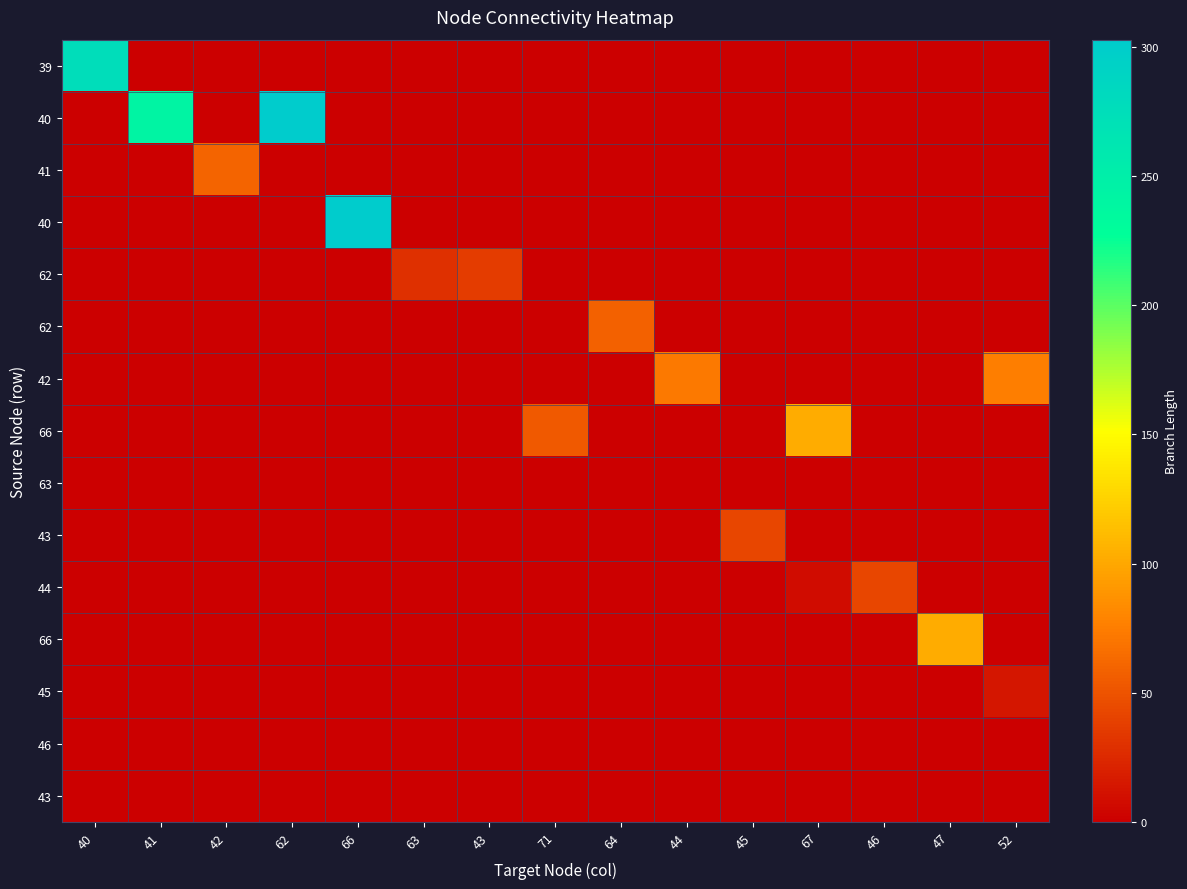

At which category does the chart reach its peak across all series?

62